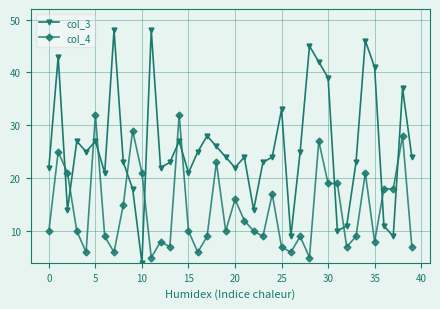

In col_3, how many points are higher than both neighbors (excluding endpoints)?

12